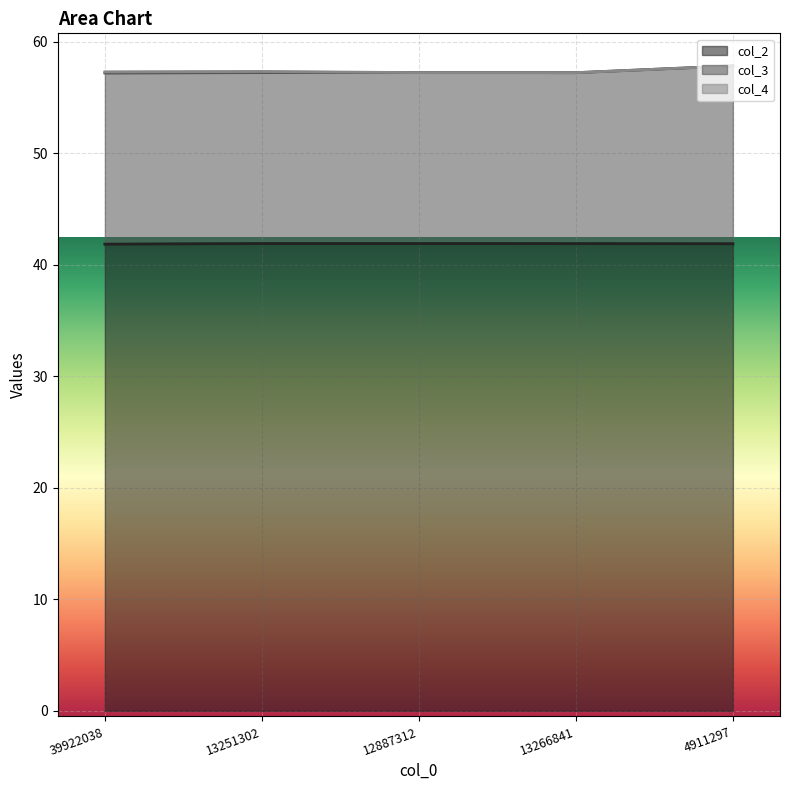

Reading left to right, what are all the values shown in this chart?

col_2: 41.9	41.9	41.9	41.9	41.9
col_3: 57.2	57.3	57.2	57.2	57.9